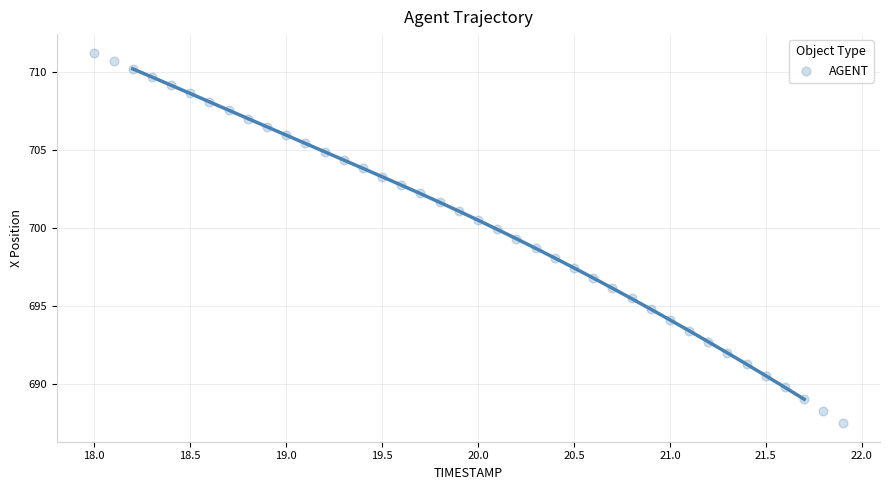

What is the range of X values (max minus min)?

3.9